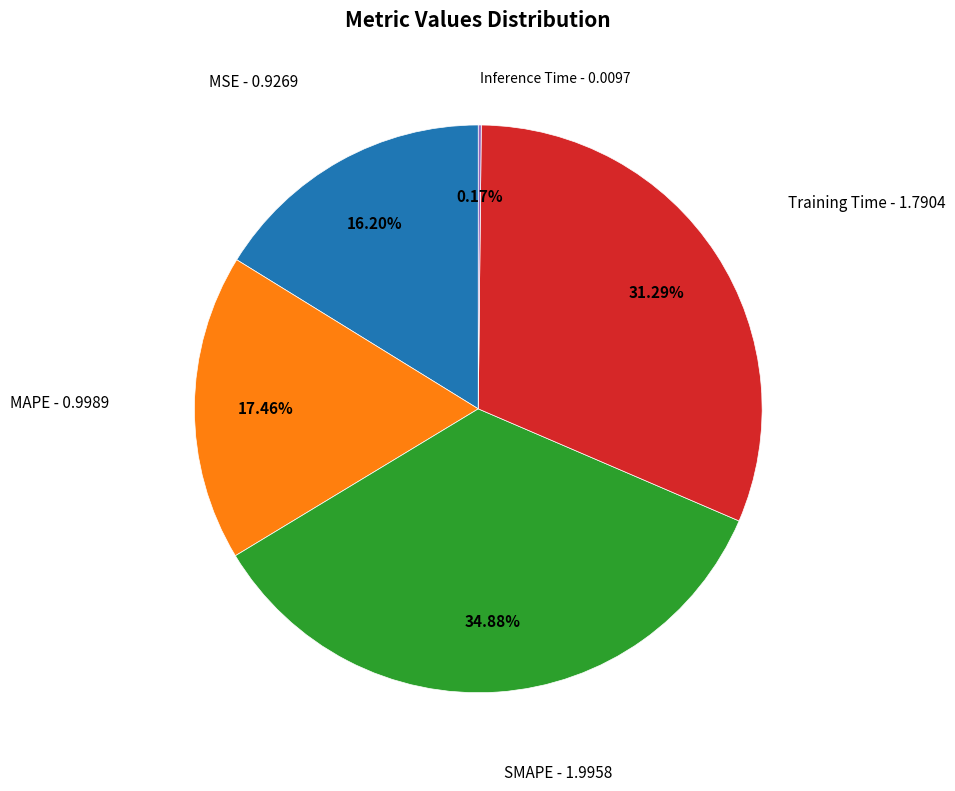

Is there any slice that represents more than half of the pie?

No